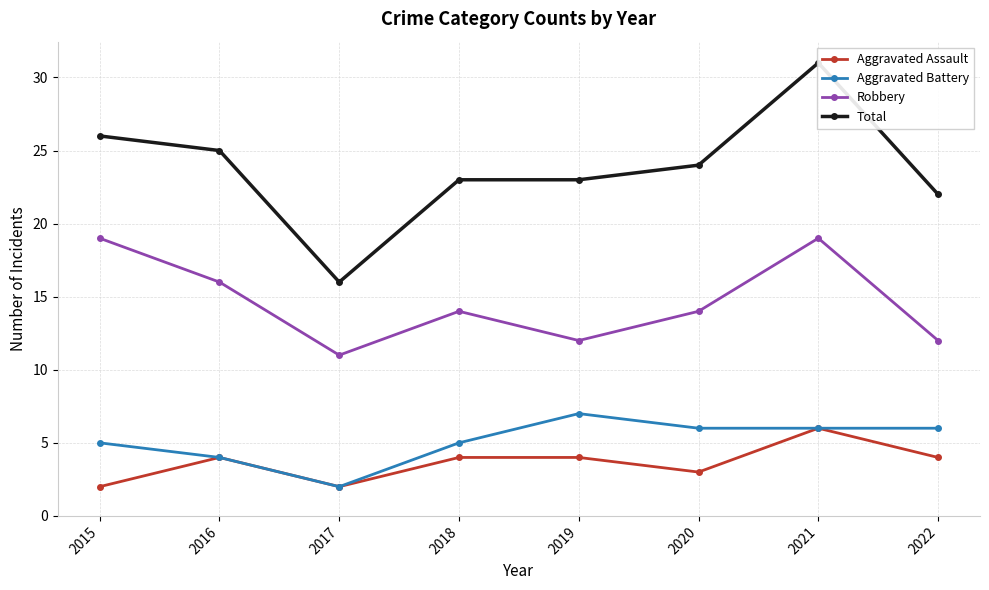

True or false: Aggravated Battery and Total cross at least once.

False